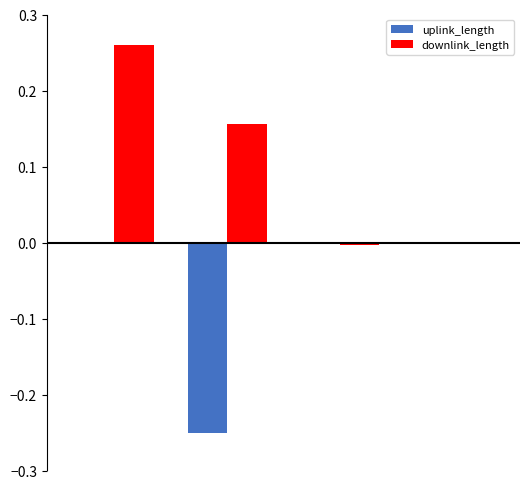

What is the sum of all downlink_length values?

0.4